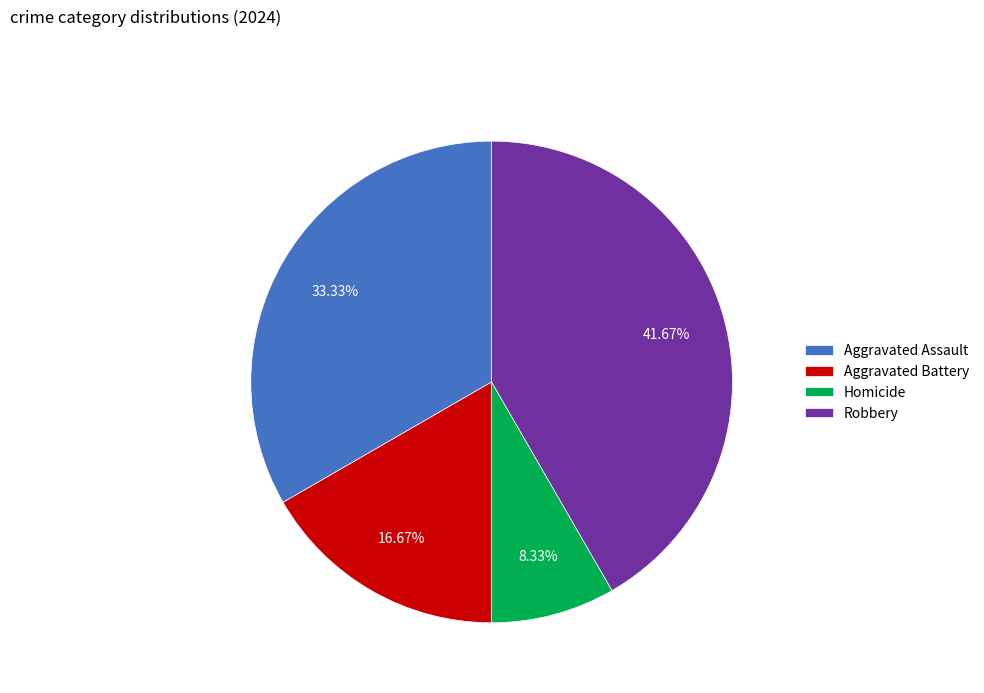

What is the total percentage of Aggravated Battery and Homicide?

25.0%